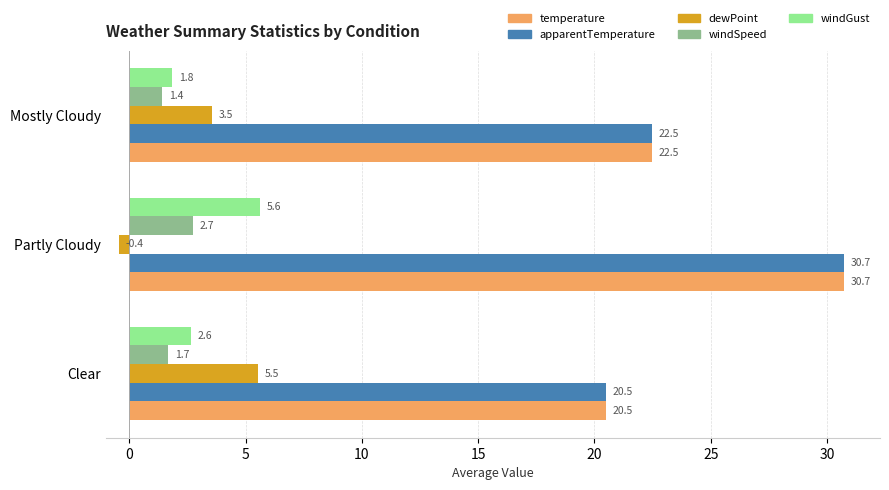

True or false: dewPoint has a value of 5.5 at Clear.

True